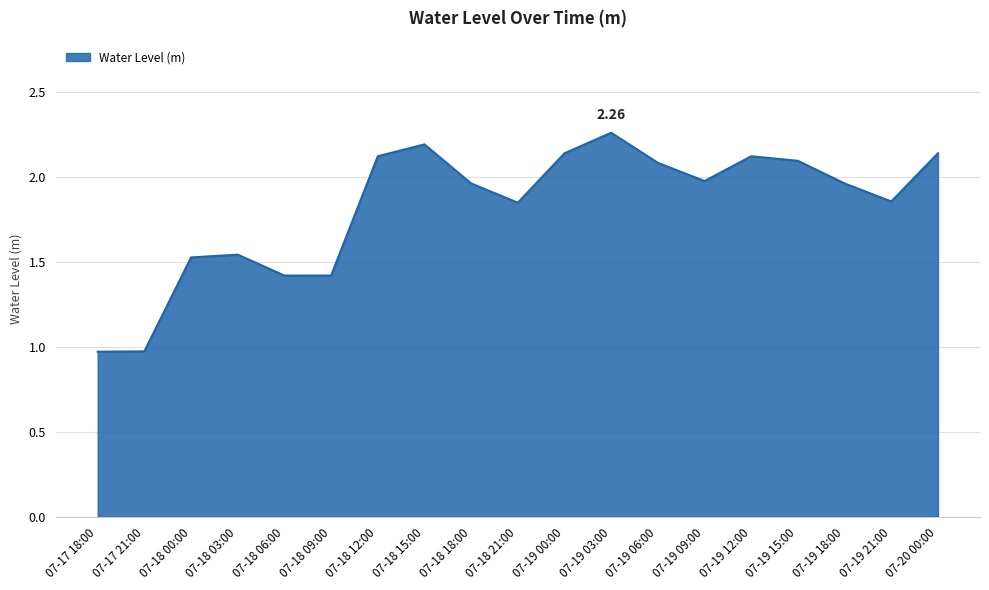

How many values exceed 1?

17